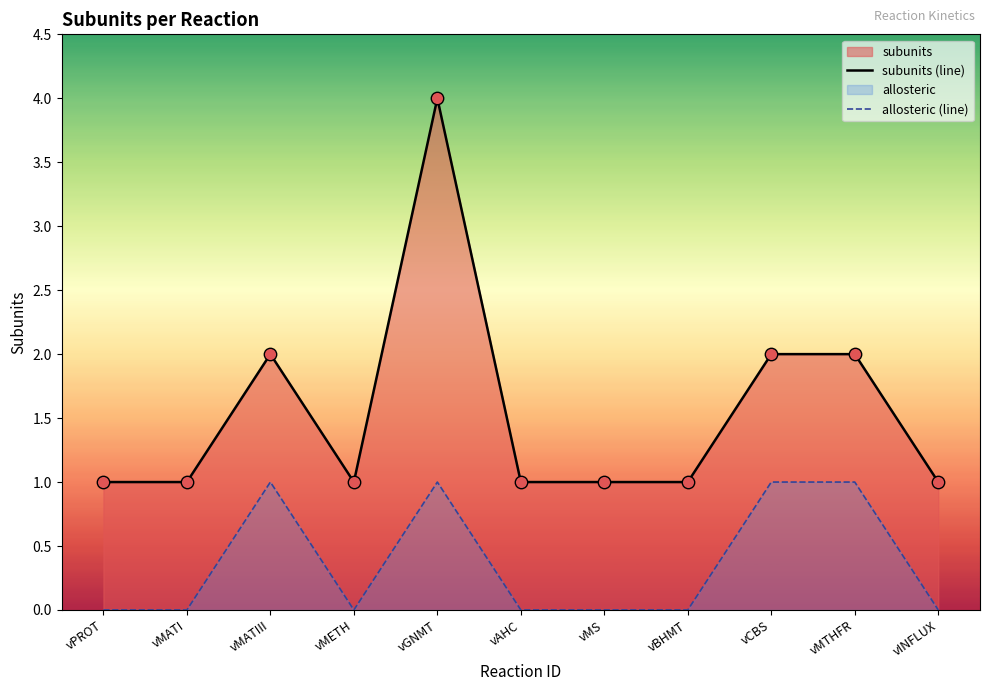

What are all the series names shown in the legend?

subunits (line), allosteric (line)